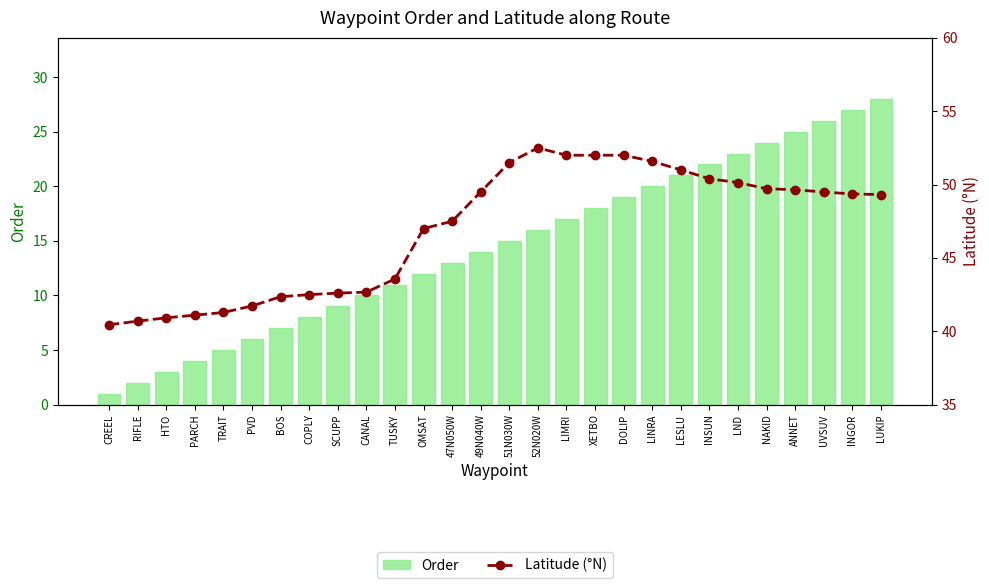

Where is Latitude (°N) nearest to the value 46?

OMSAT